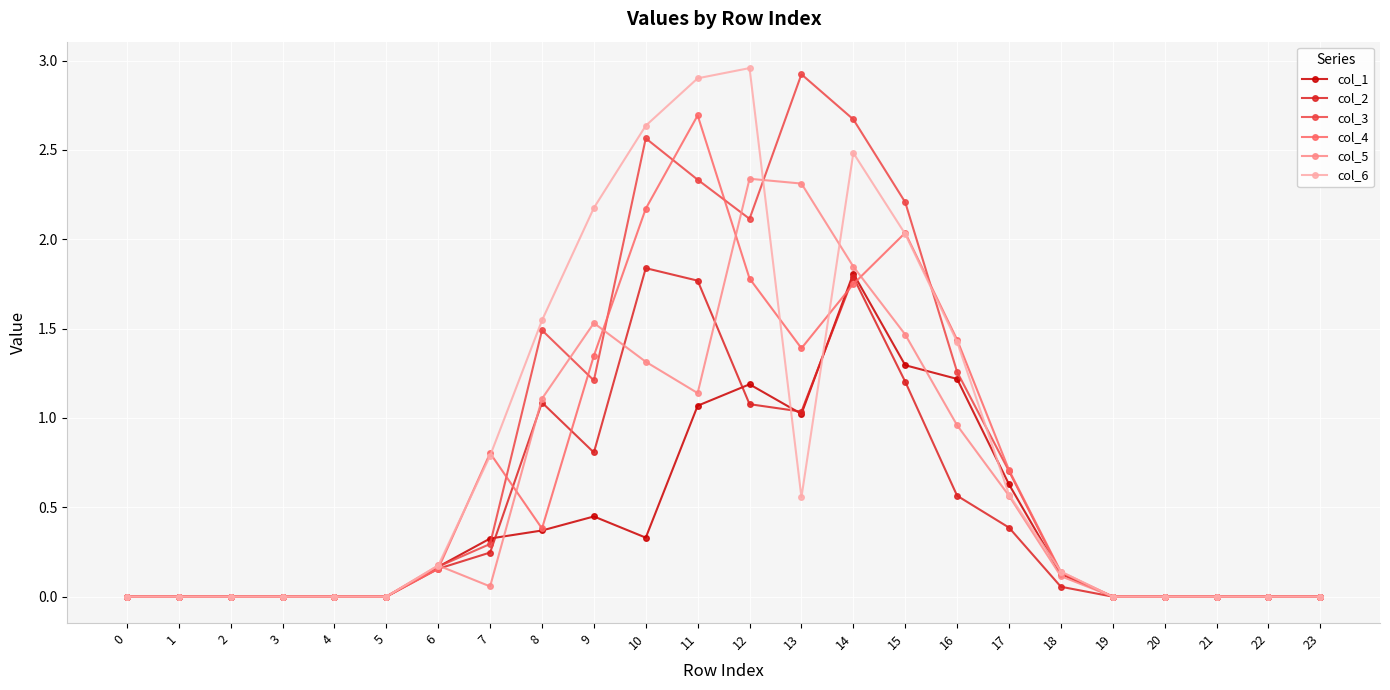

True or false: col_3 has more than 2 points higher than both neighbors.

True